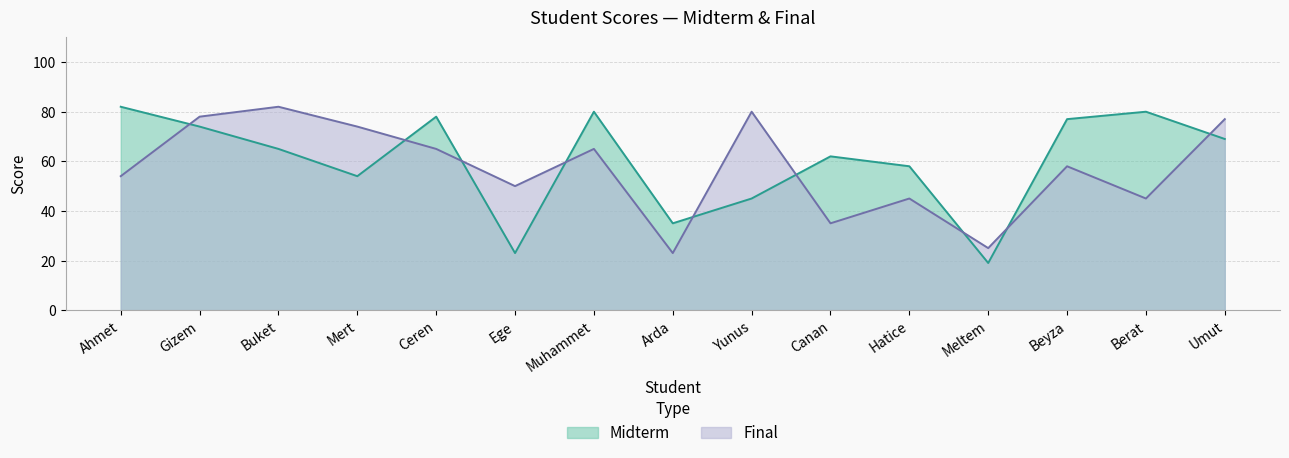

What is the sum of the Final values at Mert and Ceren?

139